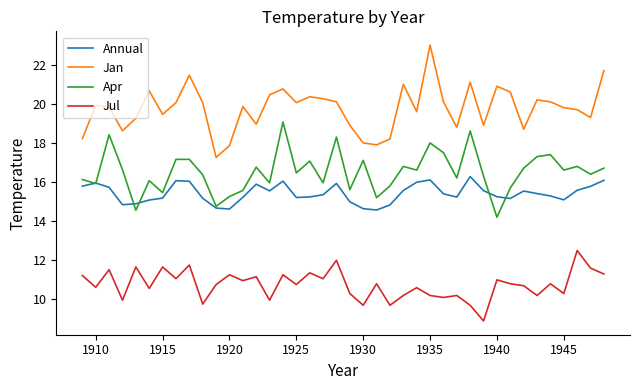

Which series has the largest total across all categories?

Jan